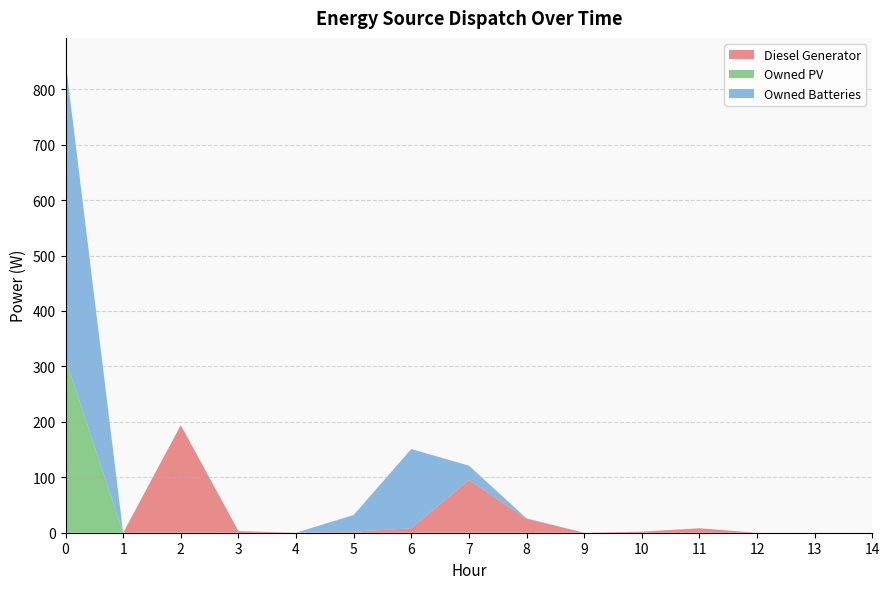

Reading left to right, transcribe all the data shown in this chart.

Diesel Generator: 0	0	194	3	0	2	8	95	25	0	2	8	0	0	0
Owned PV: 314	0	0	0	0	0	0	0	0	0	0	0	0	0	0
Owned Batteries: 536	0	0	0	0	30	143	26	1	0	0	0	0	0	0